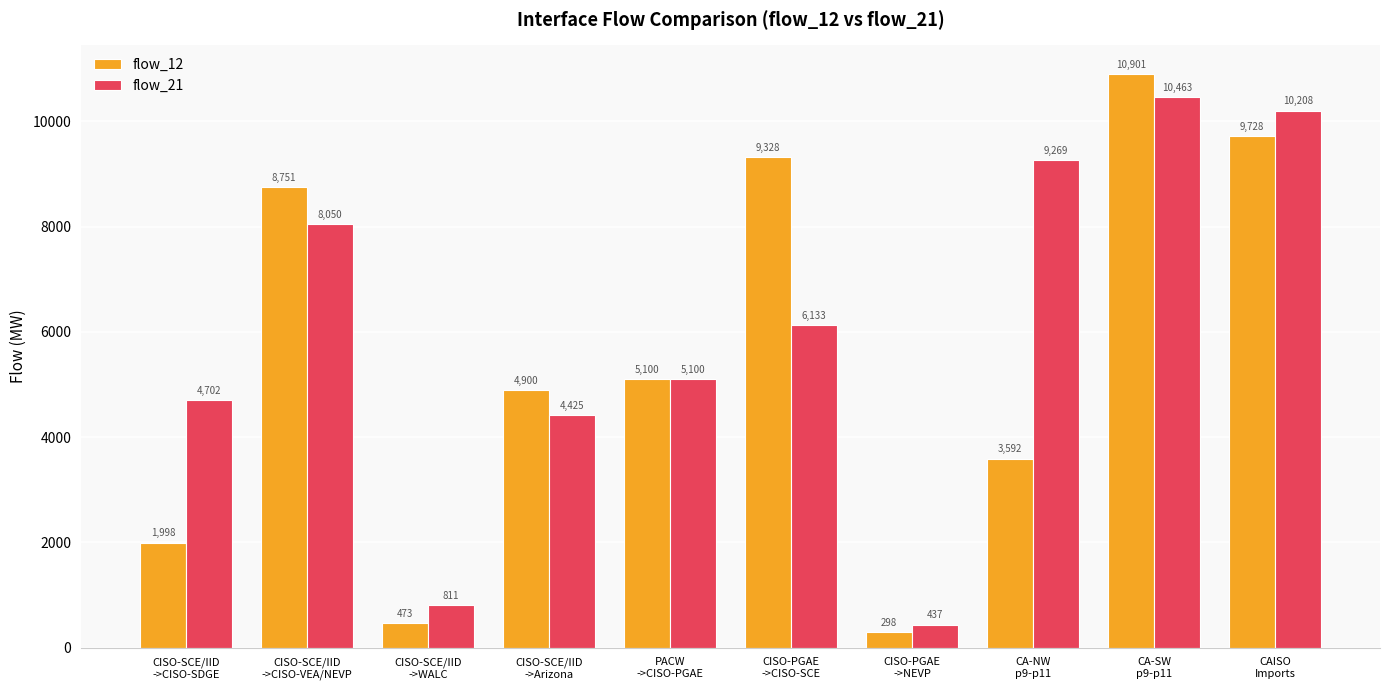

Is the value of flow_12 at CISO-SCE/IID
->WALC greater than the value of flow_21 at CISO-PGAE
->CISO-SCE?

No